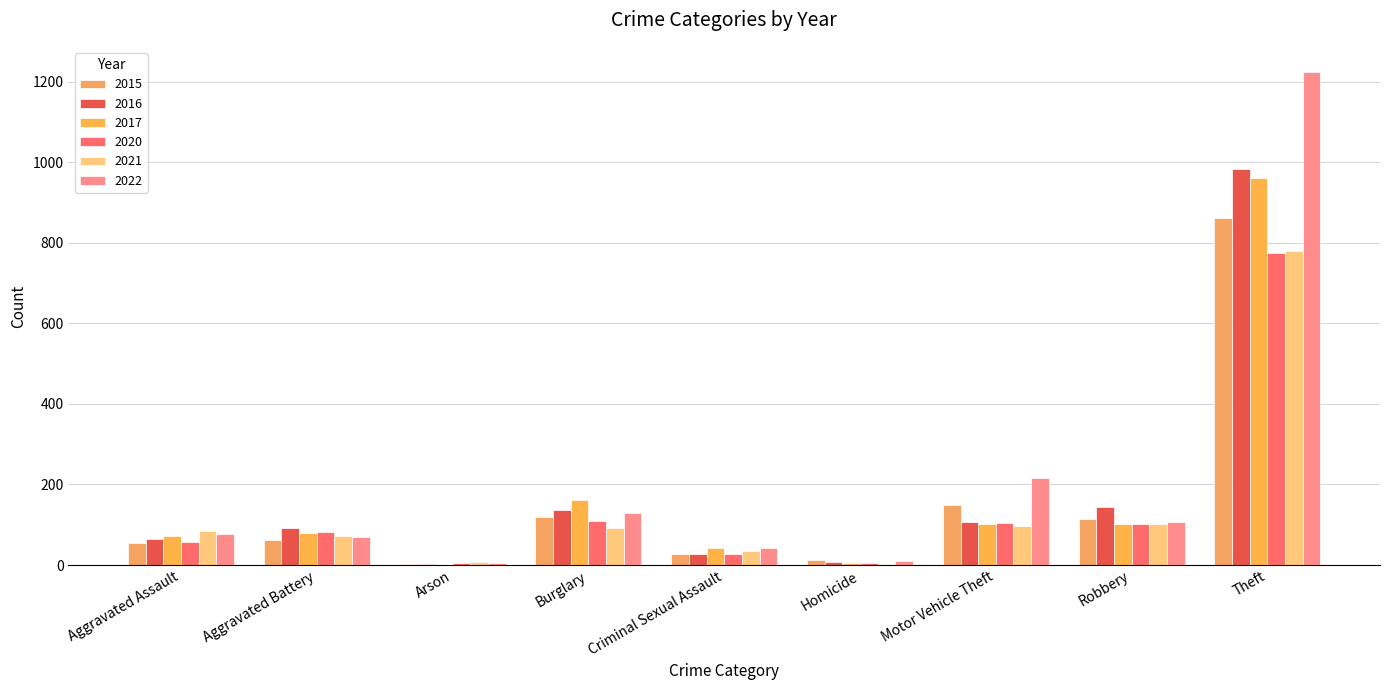

How many groups of bars are there?

9